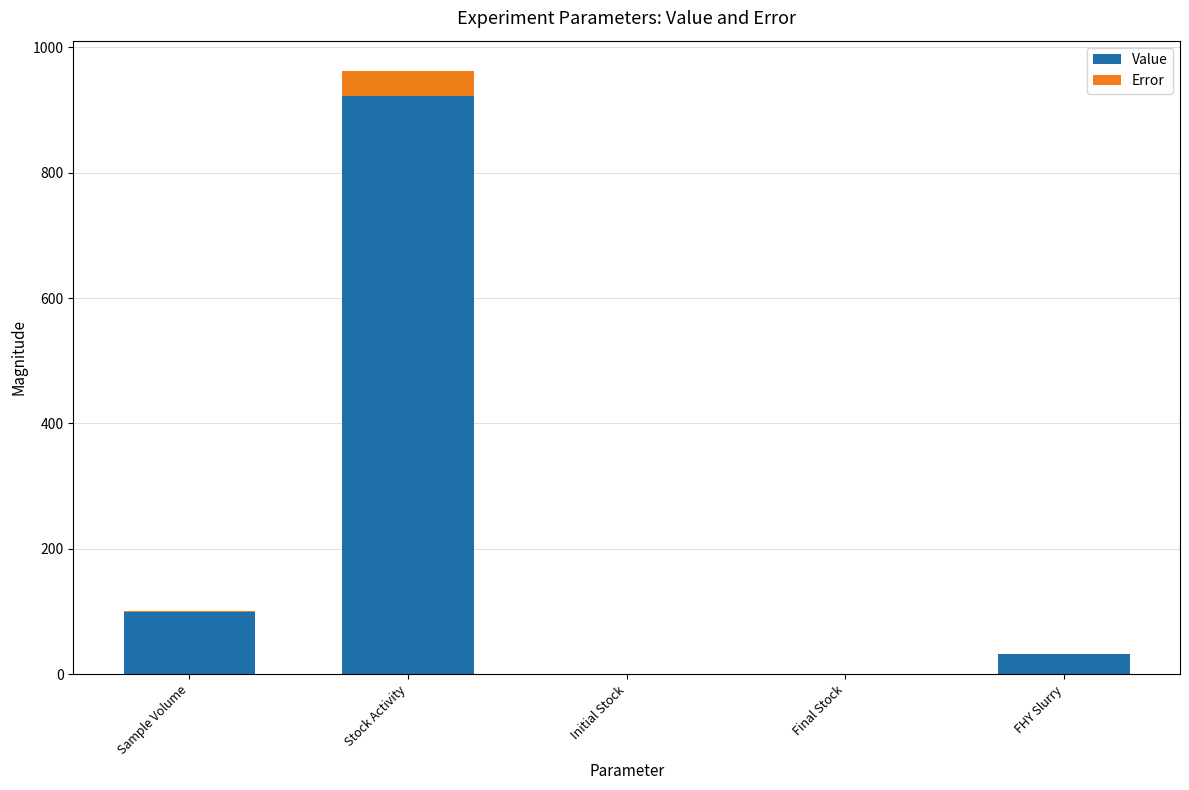

At which category is the sum across all series the highest?

Stock Activity